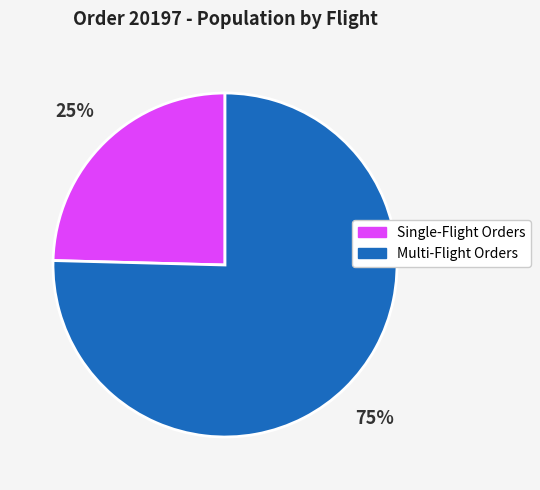

Do Multi-Flight Orders and Single-Flight Orders together represent more than half of the pie?

Yes